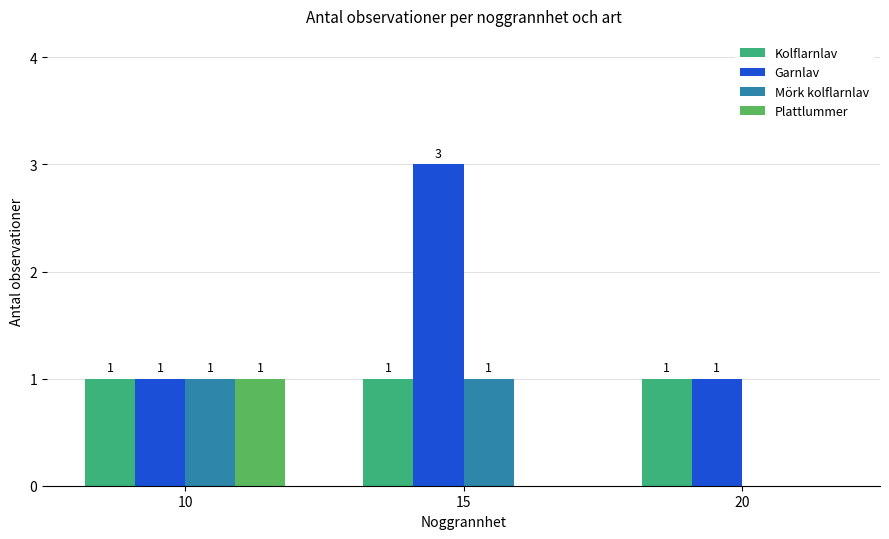

What value does the Garnlav series have at 15?

3